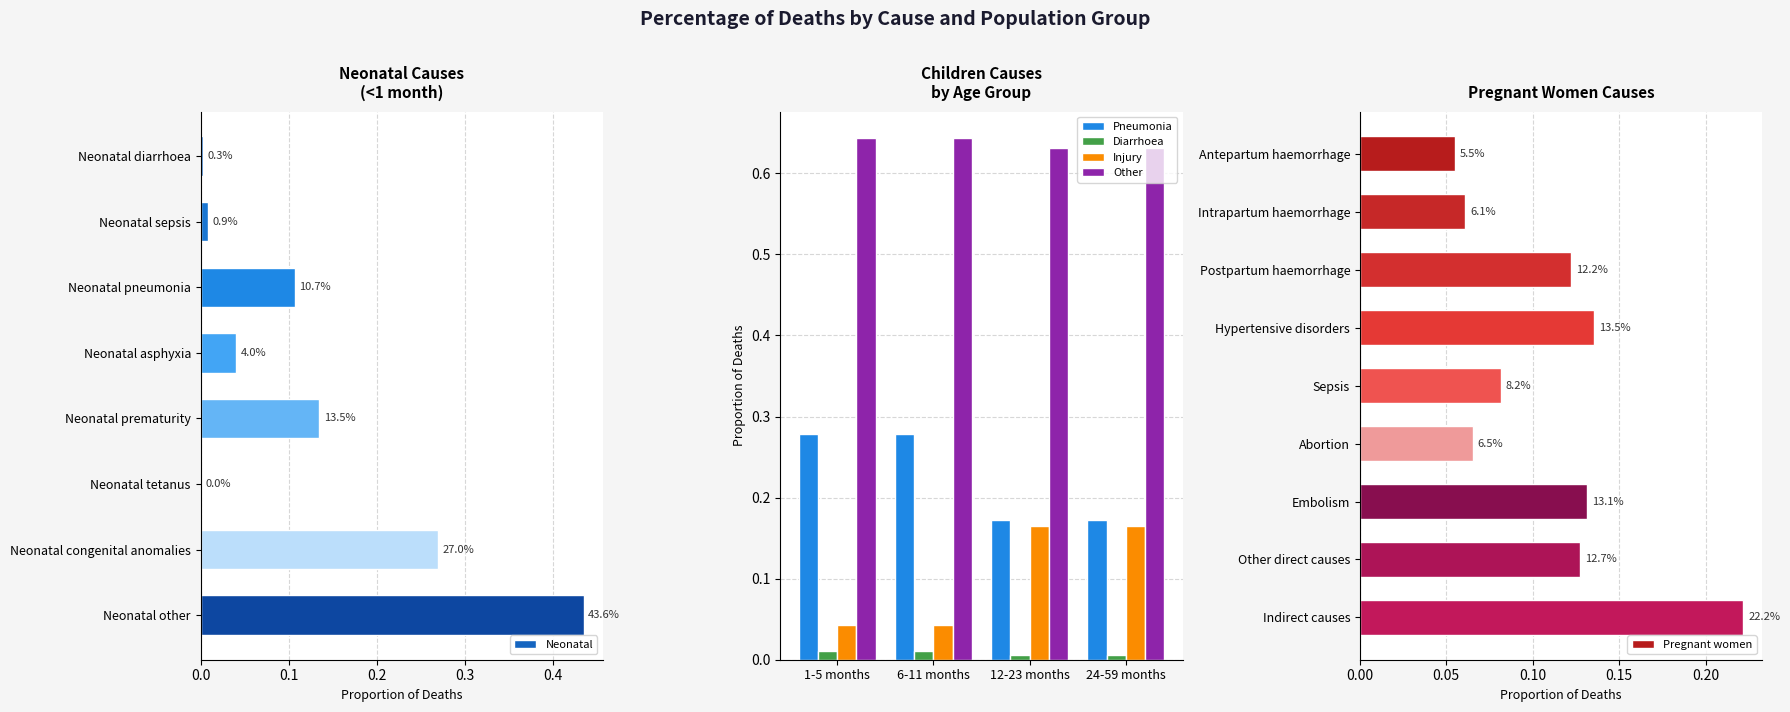

Count the number of categories in the chart.

8